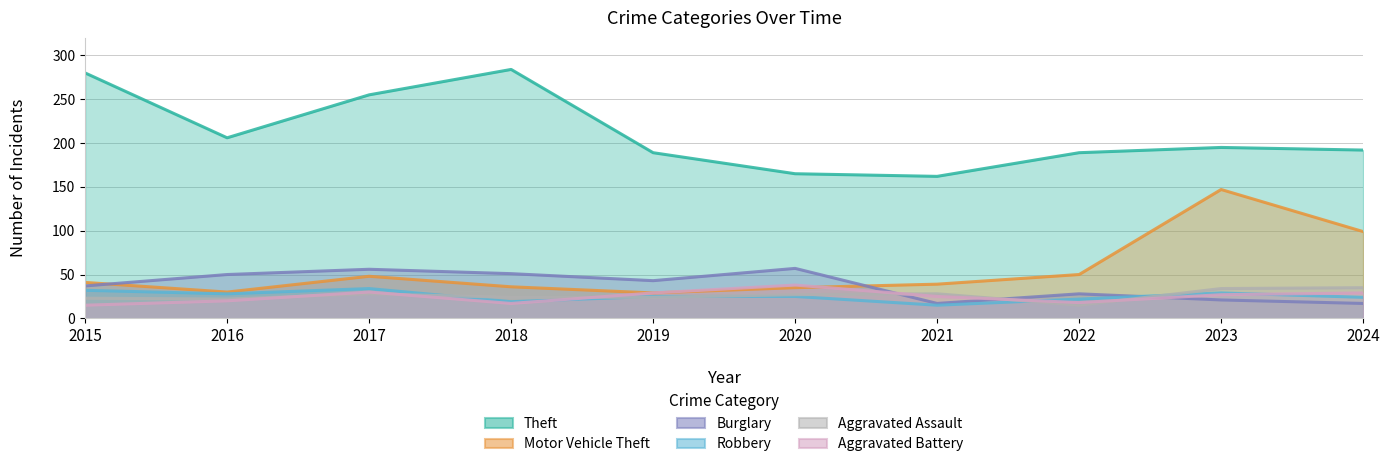

What is the value of the Aggravated Assault point at the 10th from the left?

35